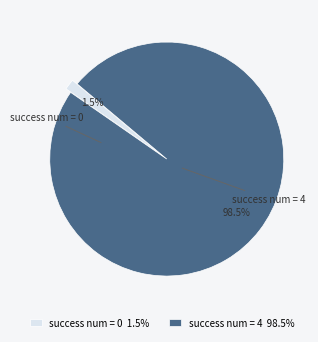

Count the number of slices in the pie.

2